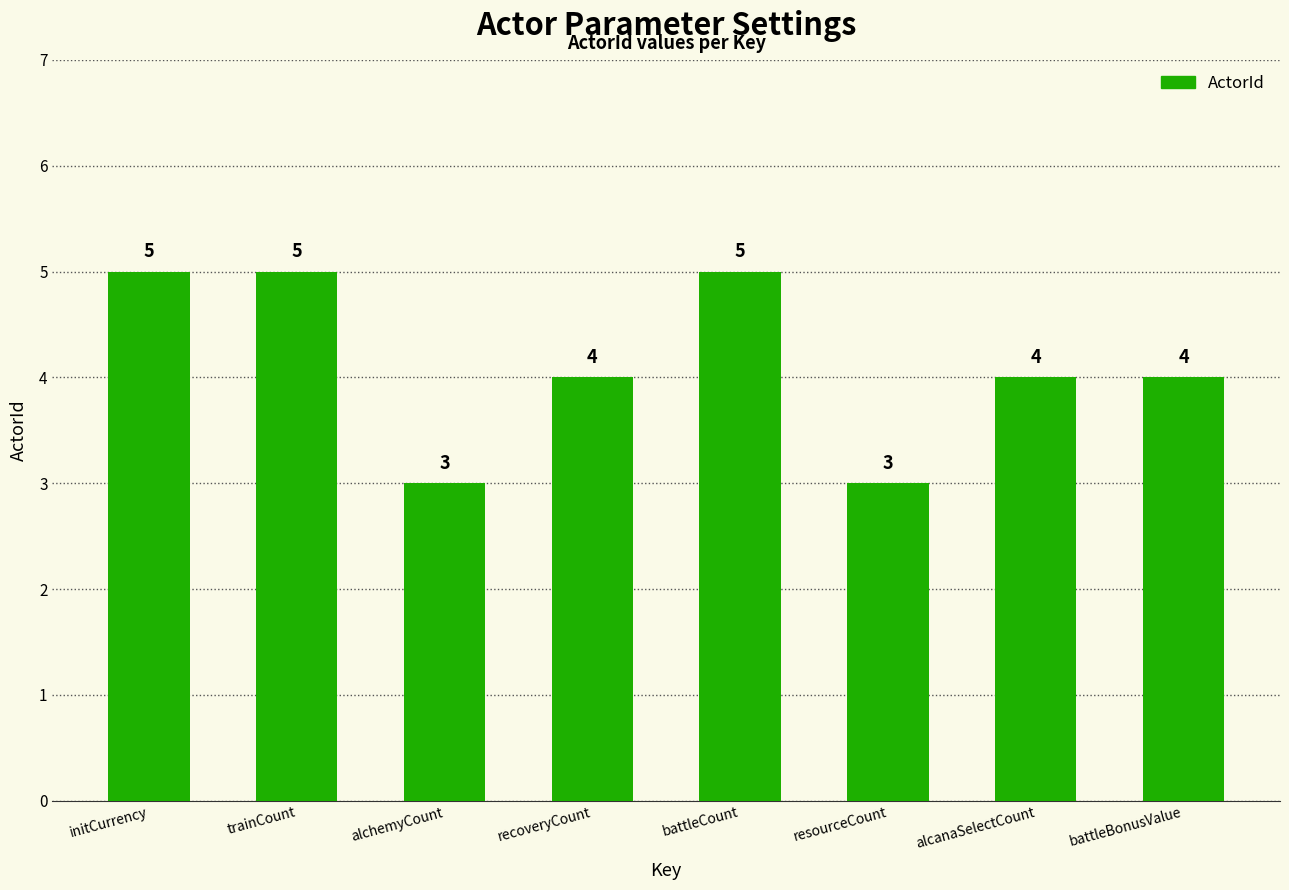

Where does the data first go above 4?

initCurrency